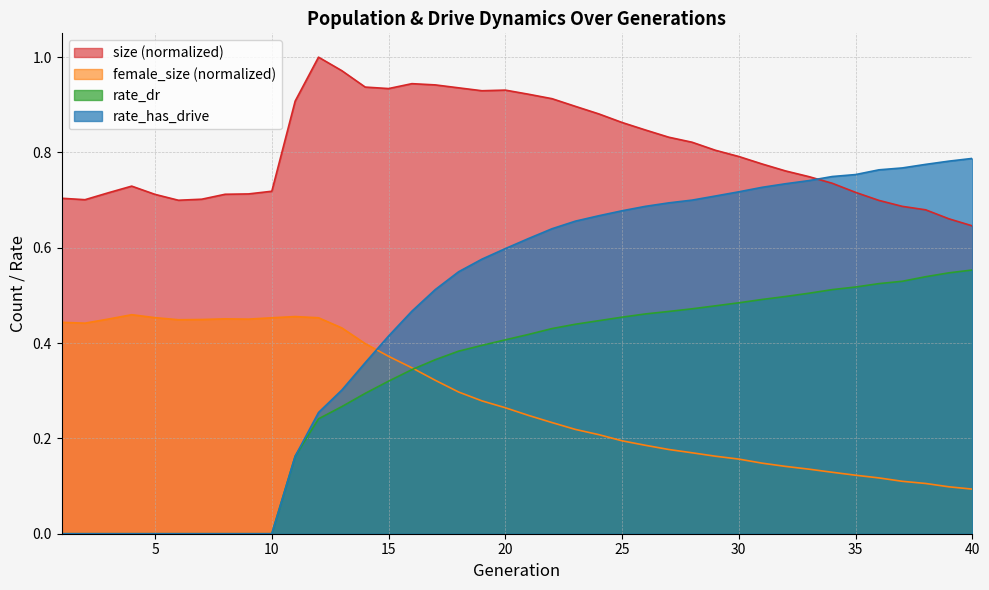

Is the value of rate_dr at 2 greater than the value of female_size at 40?

No